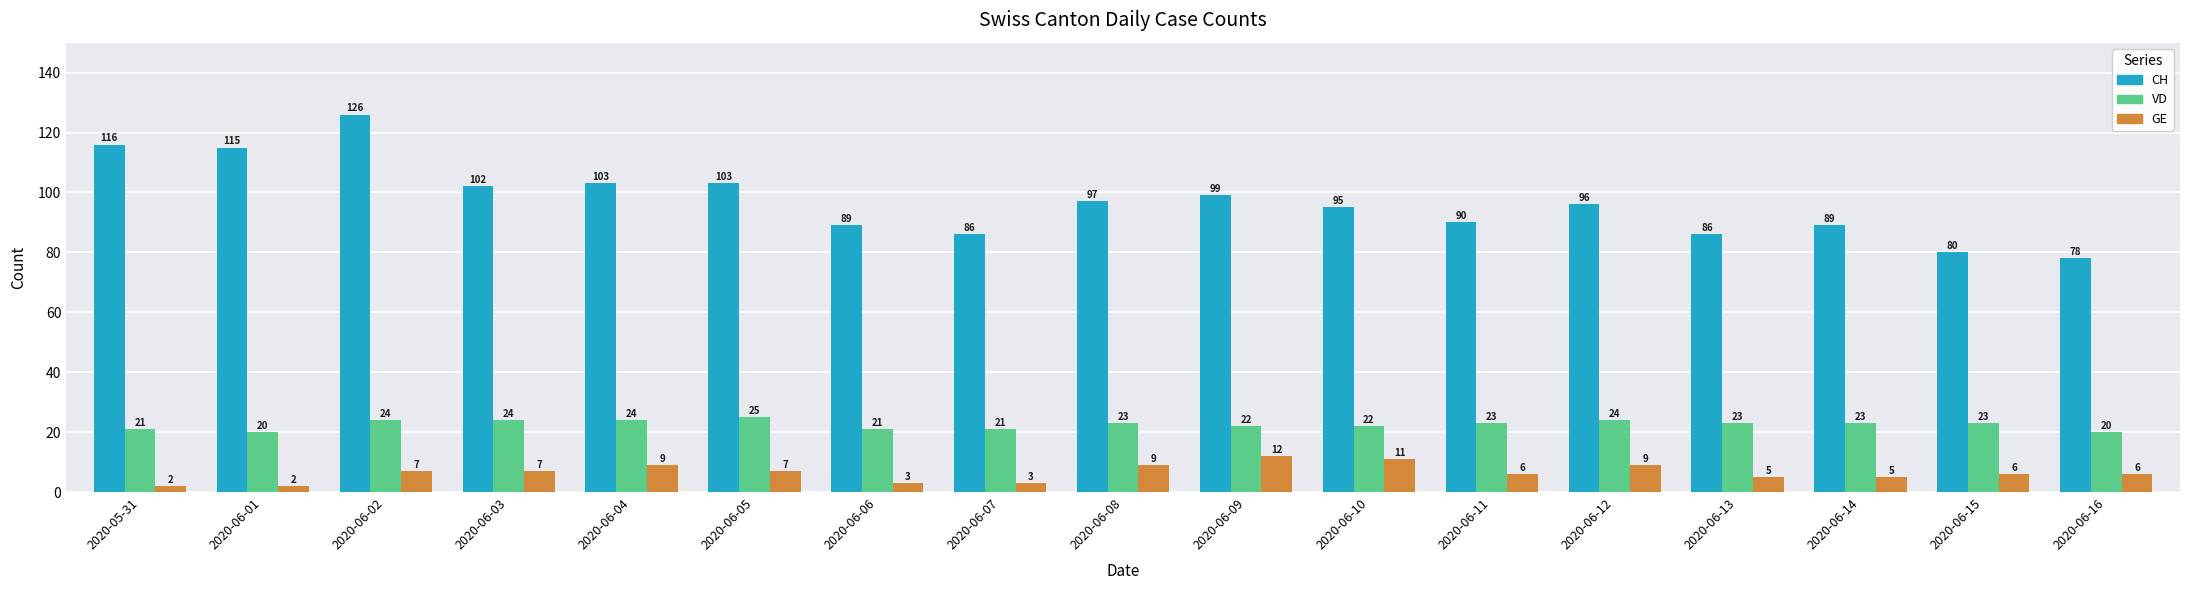

Where does the CH series first go above 96?

2020-05-31